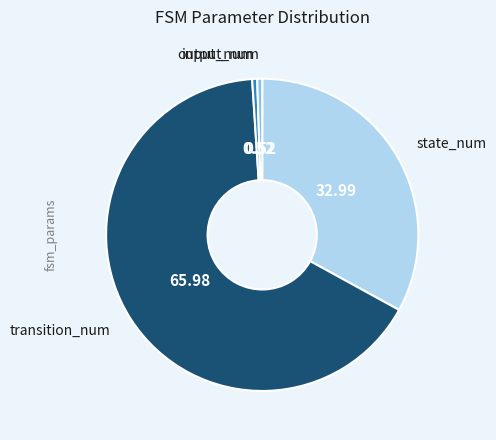

Does transition_num account for over 50% of the chart?

Yes